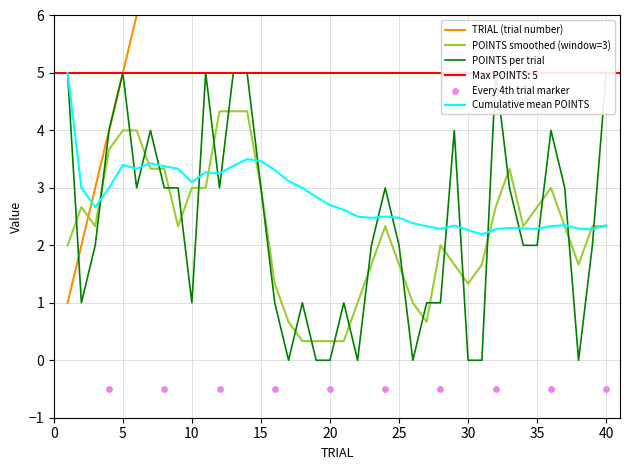

Which series contains the lowest Y value?

POINTS